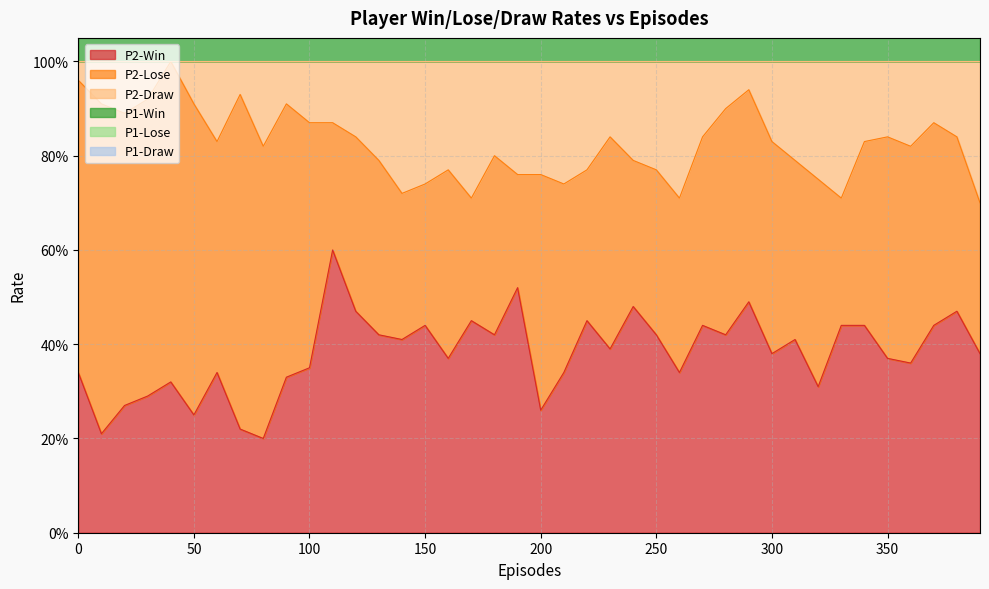

Which category has the highest value in the P1-Win series?

390